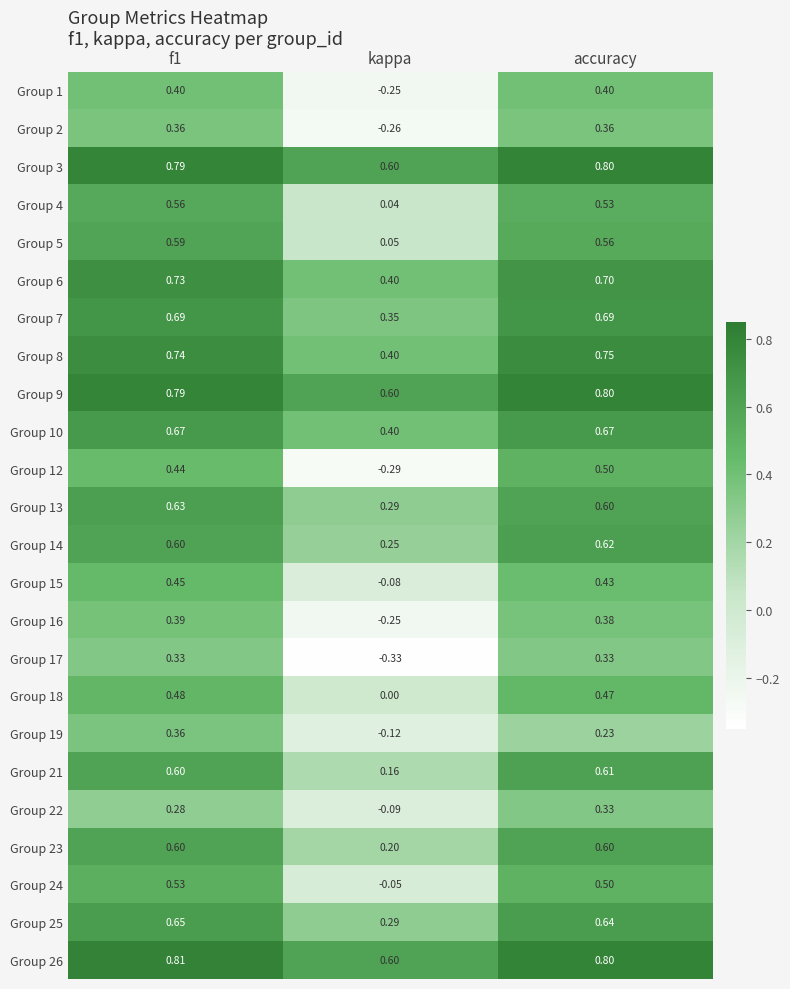

What is the spread (max minus min) of values at f1?

0.5